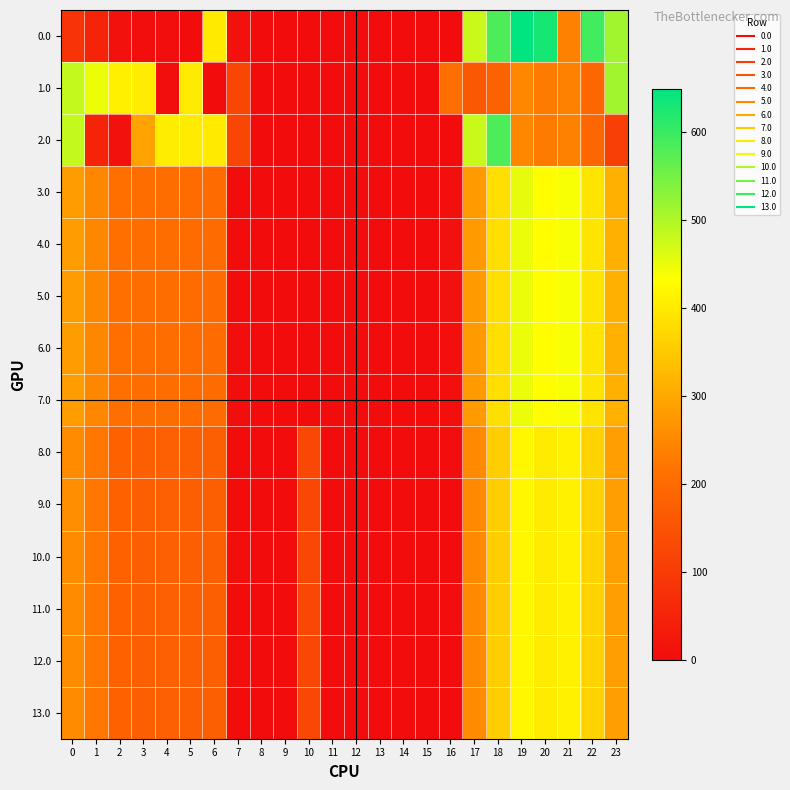

What is the maximum value shown in the chart?

649.2